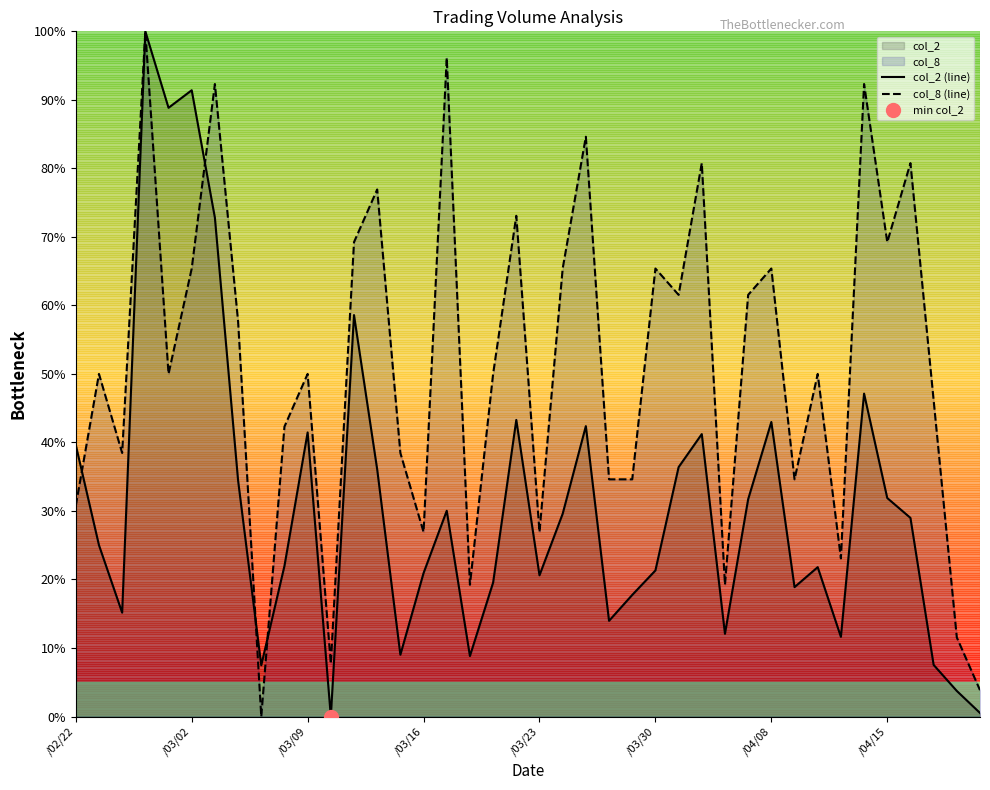

The value of col_2 (line) at /02/22 is 14.9. True or false?

False